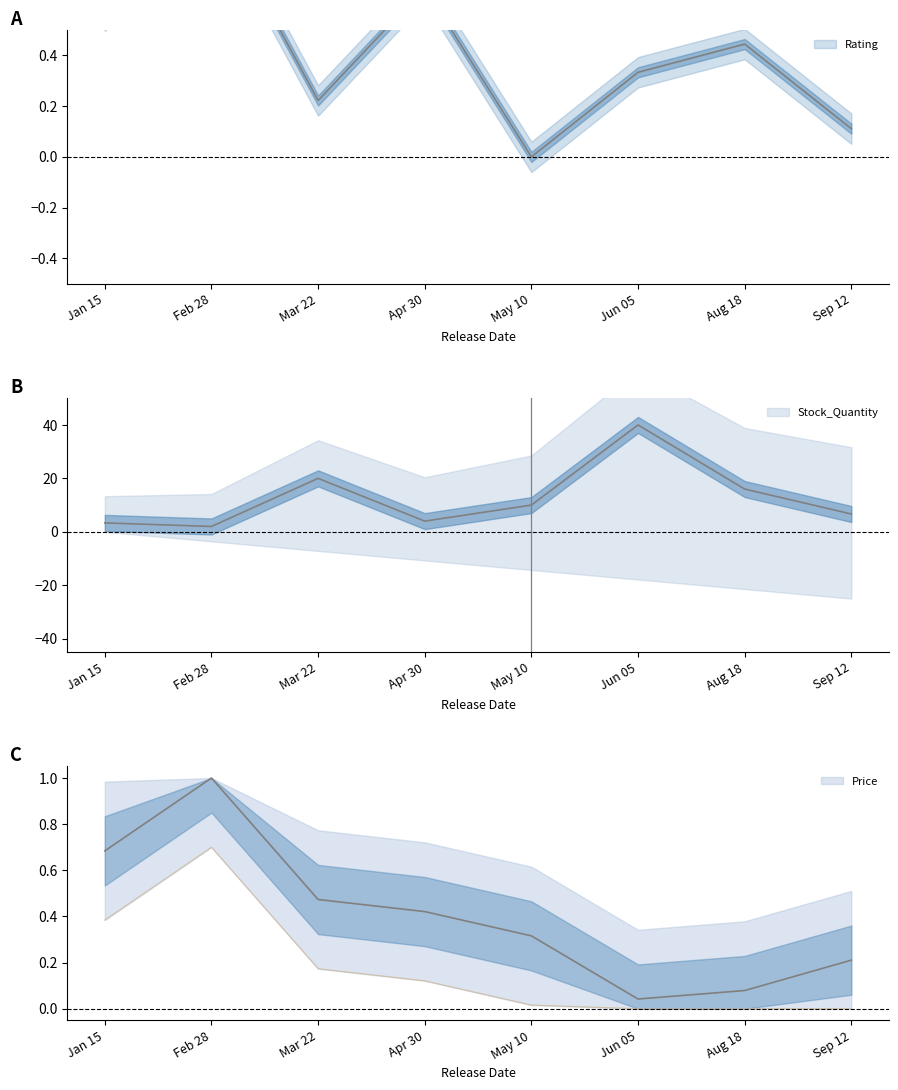

The Stock_Quantity series shows 4.0 at Apr 30. True or false?

True